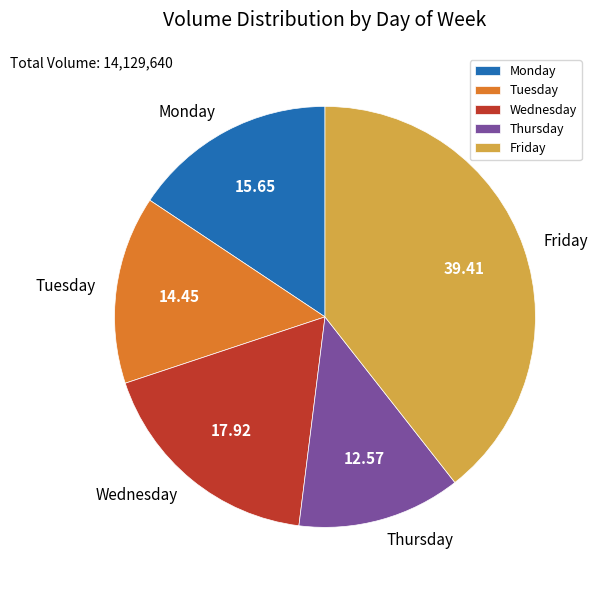

Count the number of slices in the pie.

5